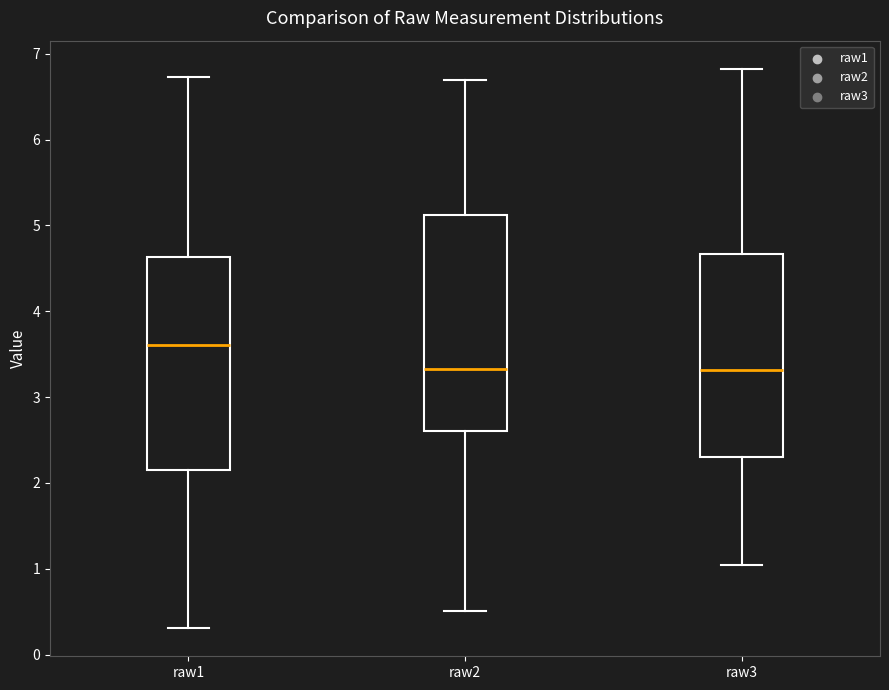

Reading left to right, transcribe this box plot: for each box, give where its median line is, the range the box spans, and where its two whiskers end, as read against the y-axis. The values are not printed on the chart, so give them approximately, as read against the axis.

raw1: median 3.6, box 2.2 to 4.6, whiskers 0.3 to 6.7
raw2: median 3.3, box 2.6 to 5.1, whiskers 0.5 to 6.7
raw3: median 3.3, box 2.3 to 4.7, whiskers 1.0 to 6.8